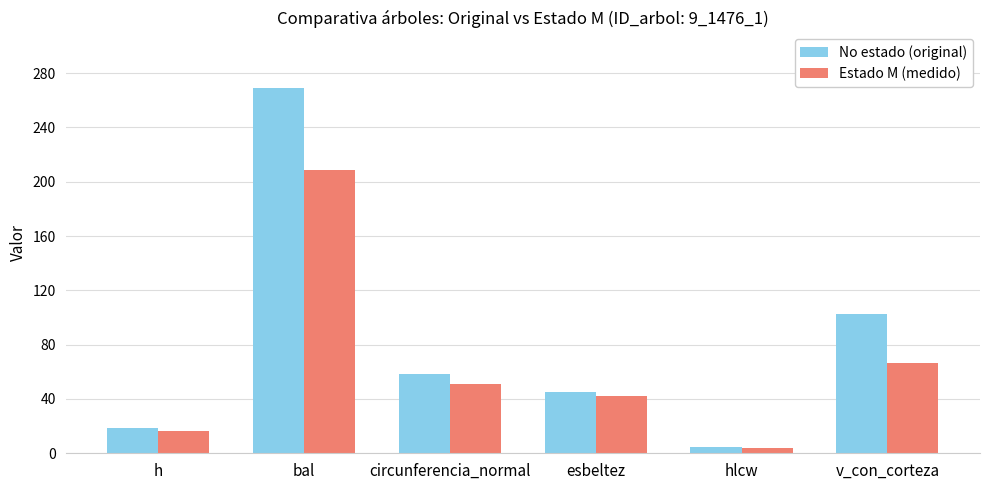

What is the total value across all series at v_con_corteza?

169.6